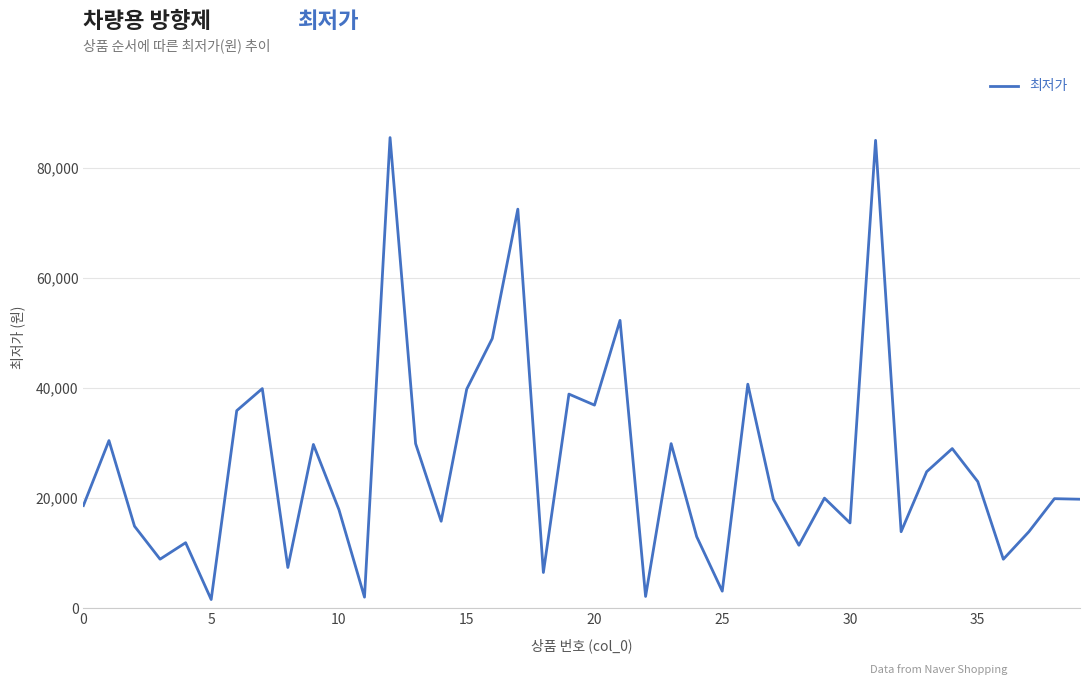

What is the difference between the maximum and minimum values?

83920